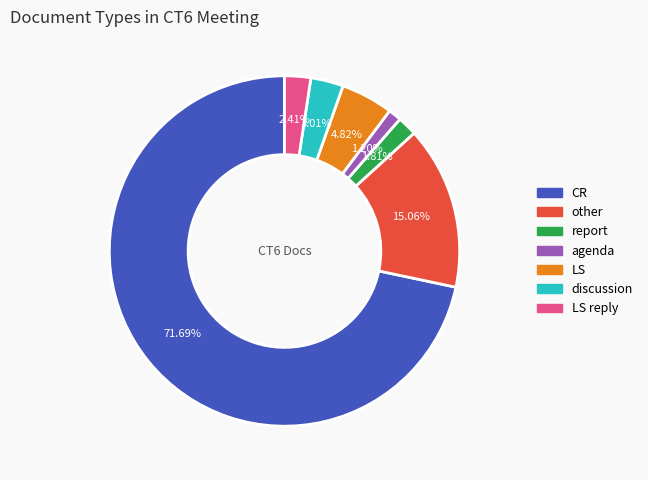

Is there any slice that represents more than half of the pie?

Yes